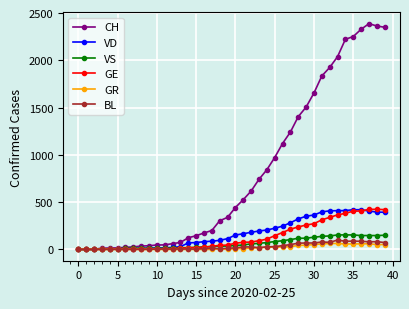

Which series has the largest range (max minus min)?

CH